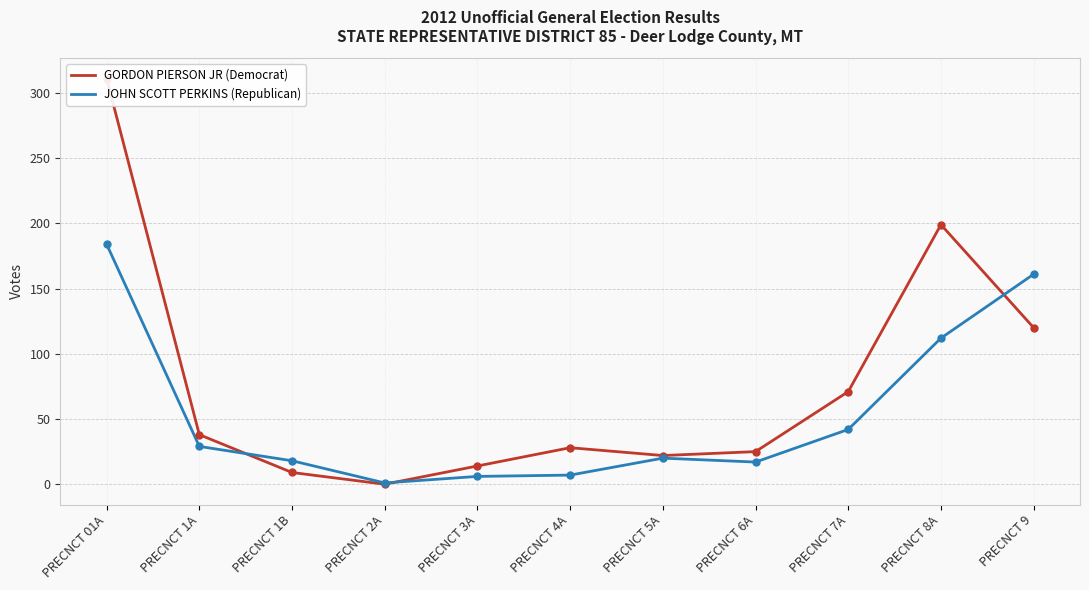

What is the label of the 1st point from the right?

PRECNCT 9